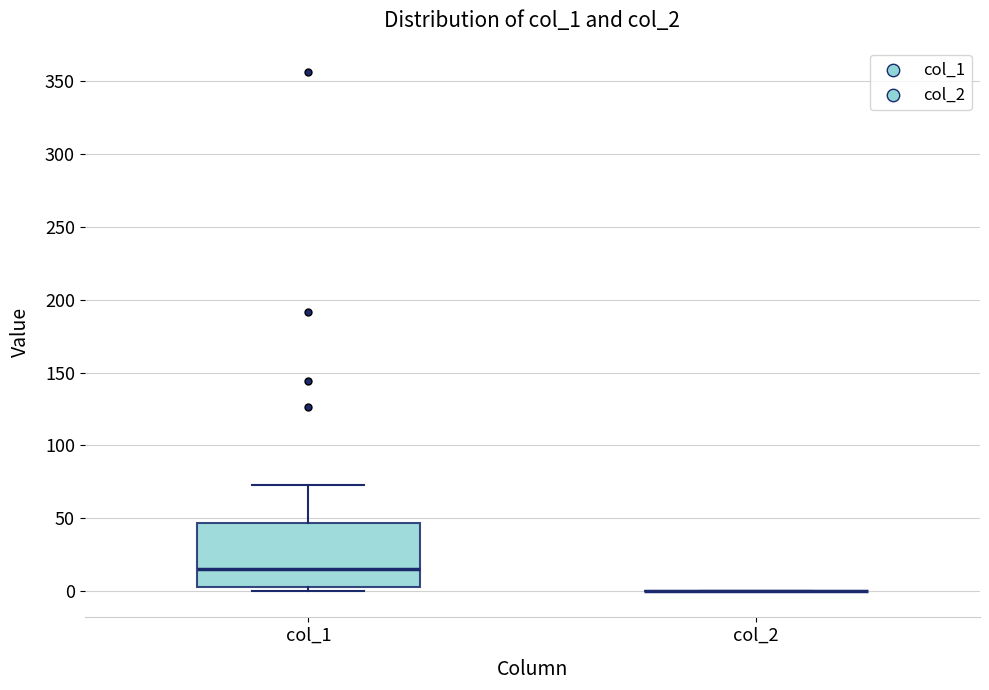

Reading left to right, read every box against the y-axis: the position of its median line, the range the box covers, and the ends of its whiskers. The values are not printed on the chart, so give them approximately, as read against the axis.

col_1: median 15, box 5 to 45, whiskers 0 to 75
col_2: box collapsed to a line at 0, whiskers 0 to 0